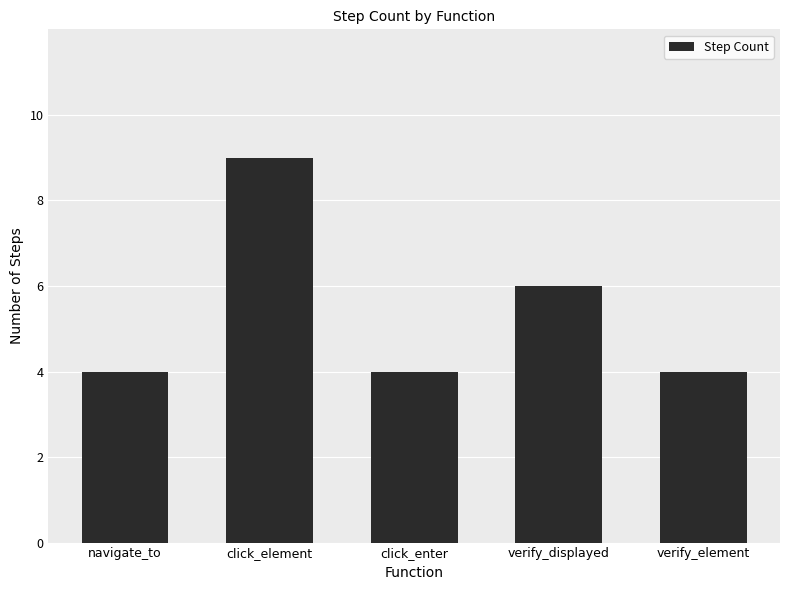

Approximately how many times larger is the value at click_enter compared to verify_element?

1.0